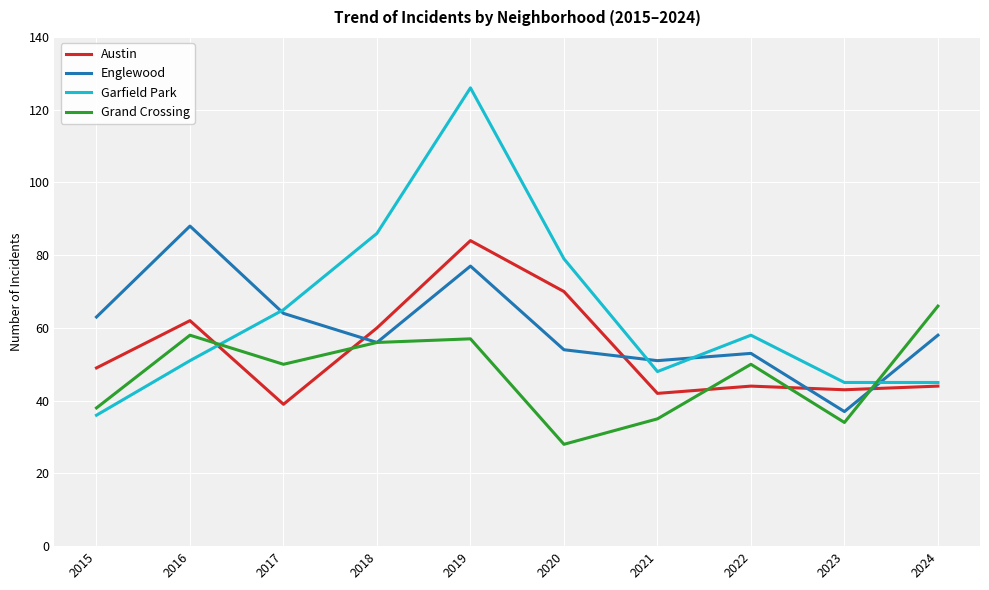

What is the total value across all series at 2022?

205